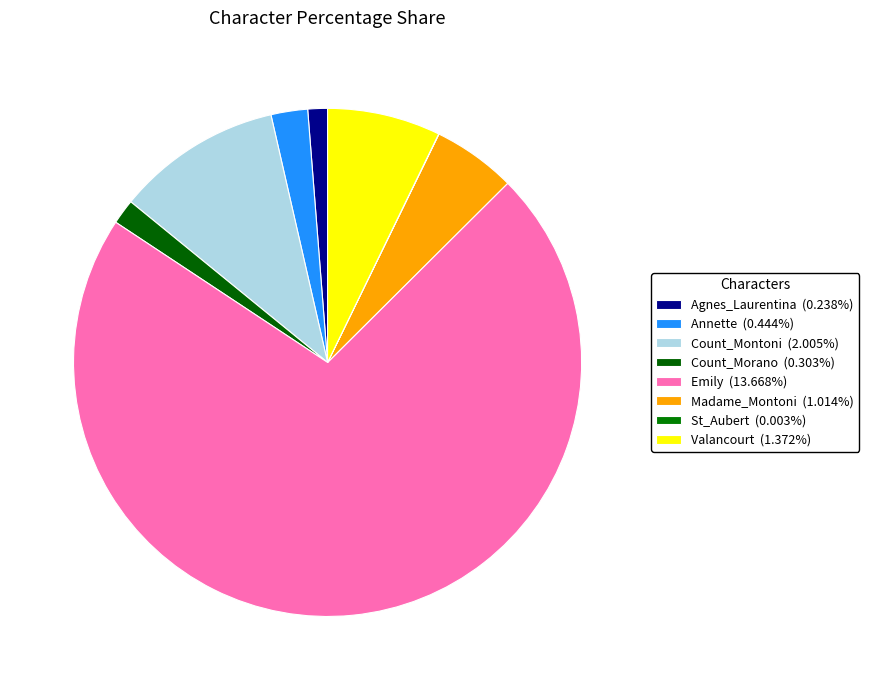

To the nearest percent, what is the average slice percentage?

12%